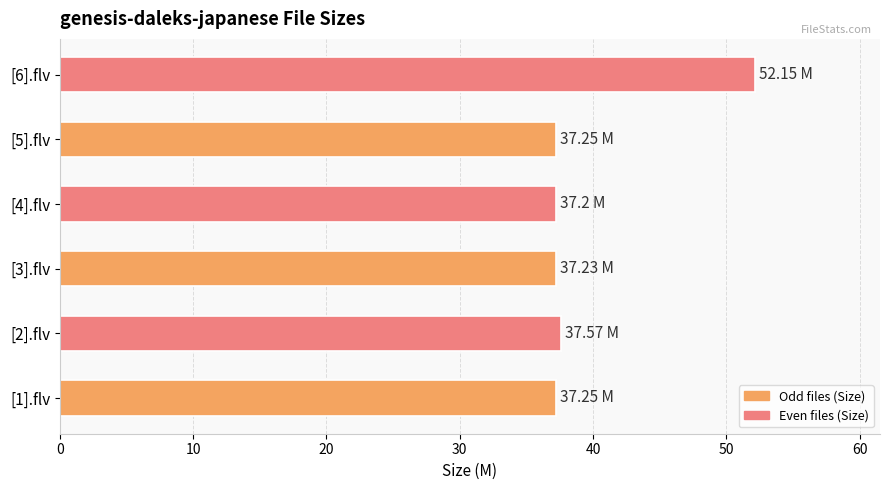

Approximately how many times larger is the value at [2].flv compared to [6].flv?

0.7